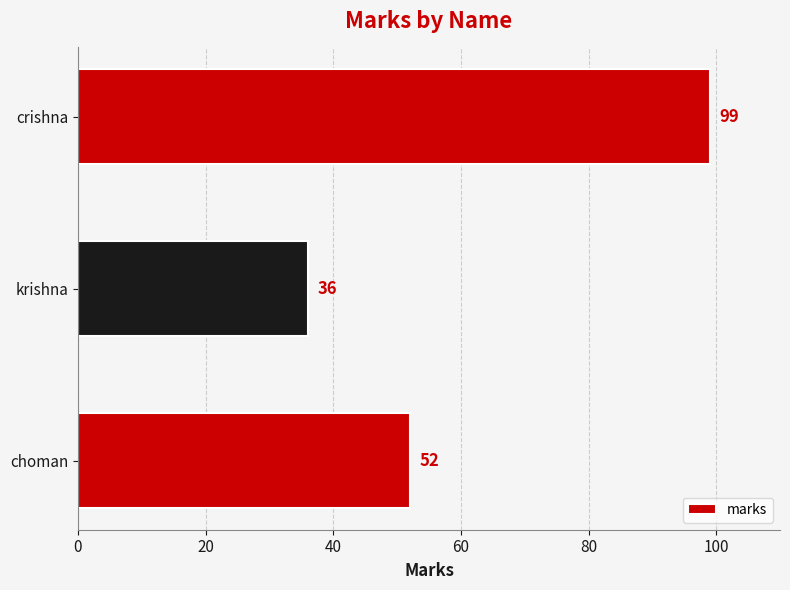

What is the difference between the maximum and second lowest values?

47